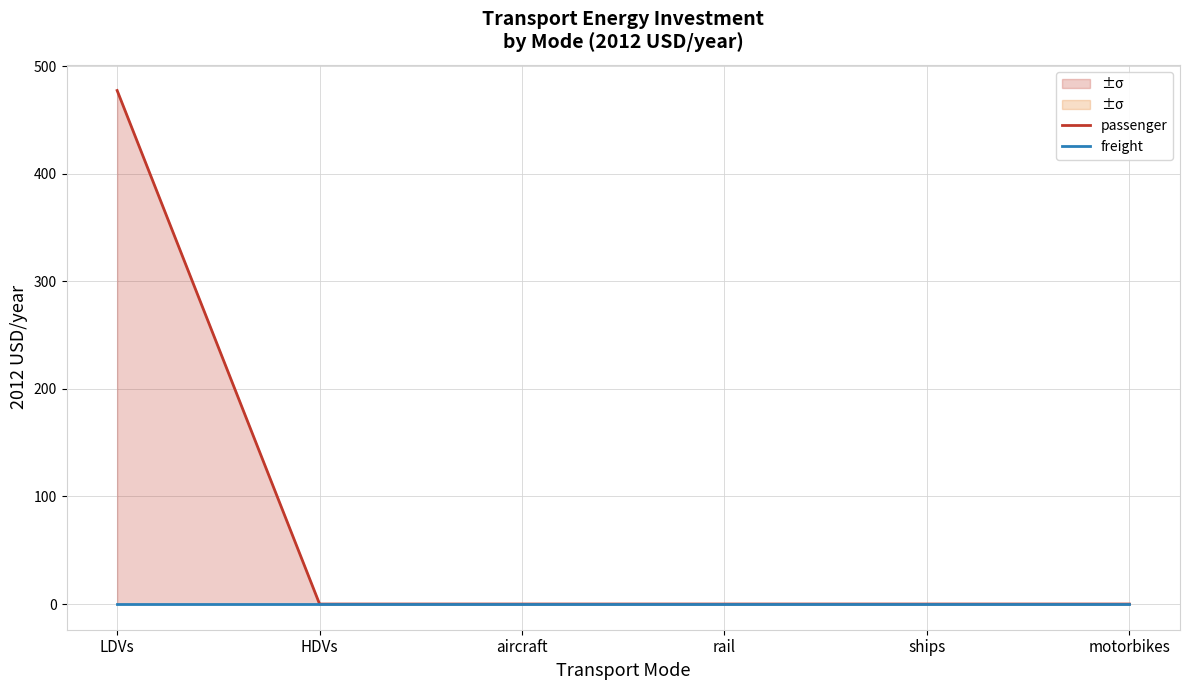

True or false: freight and passenger cross at least once.

False